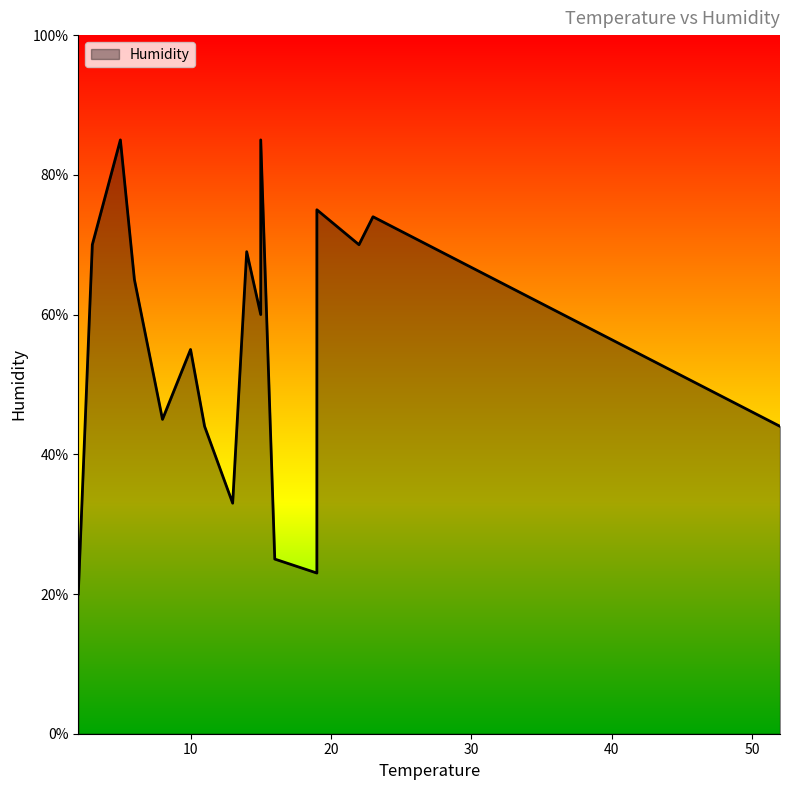

List the labels in order of value, smallest first.

2, 19, 16, 13, 11, 52, 8, 10, 15, 6, 14, 22, 3, 23, 19, 5, 15